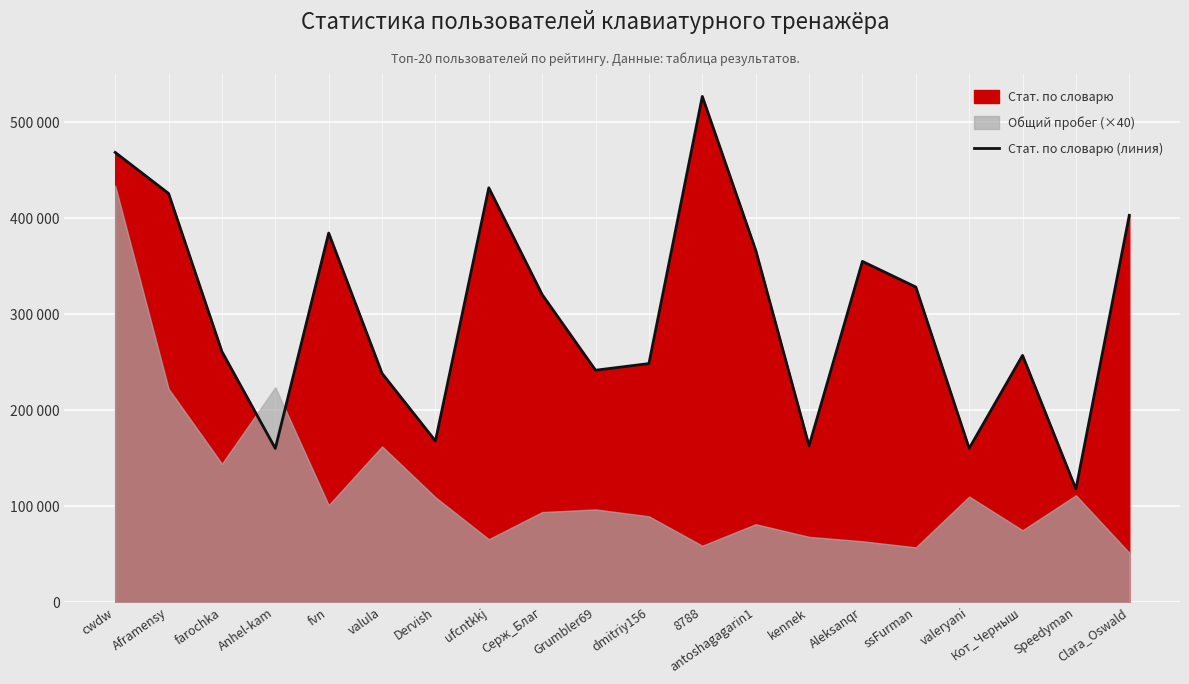

What is the approximate value at farochka, to the nearest 10?

260900